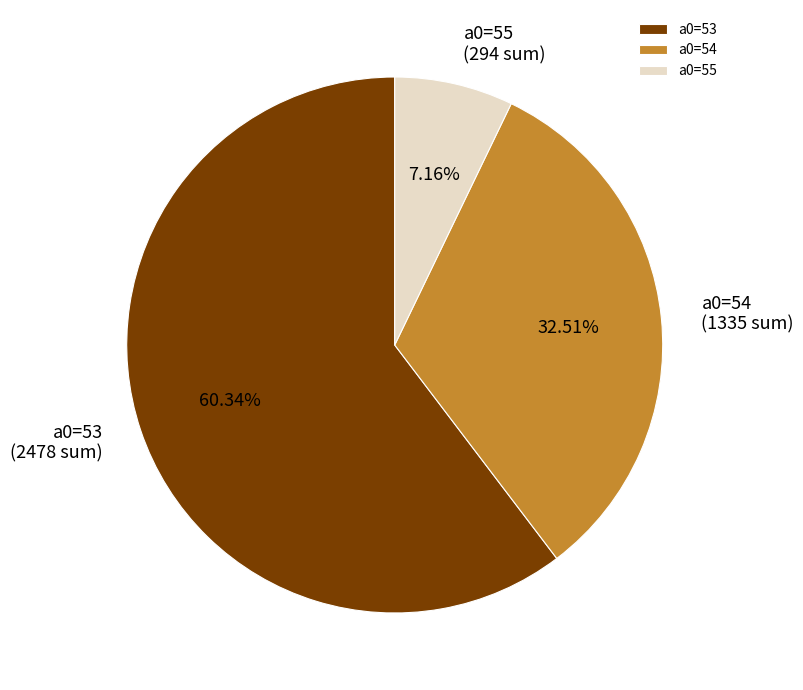

Rank the categories by value from highest to lowest.

a0=53, a0=54, a0=55